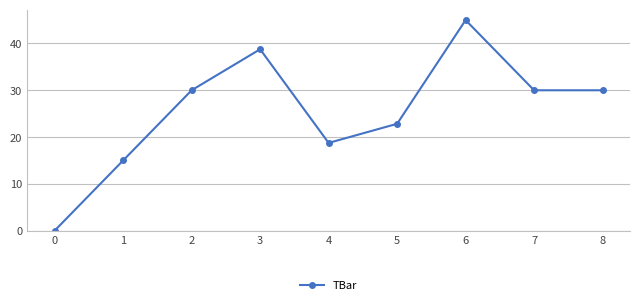

What is the change in value from 1 to 4?

+3.8